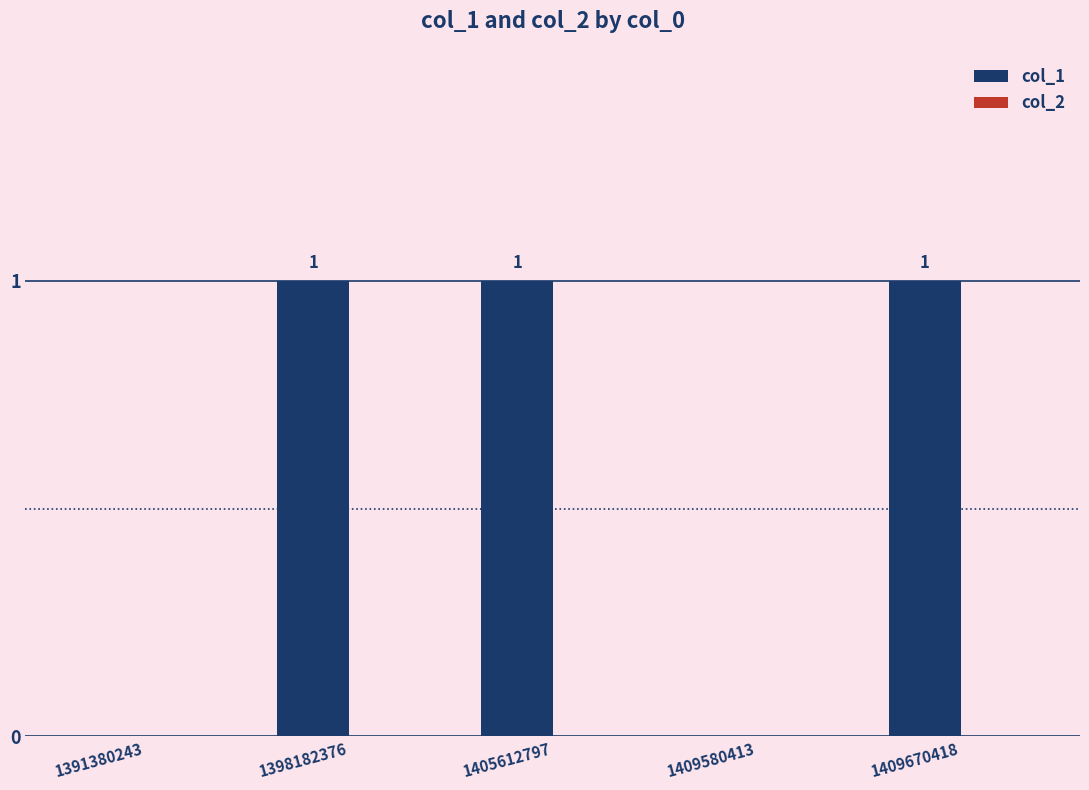

Is it true that the value at 1405612797 is 1?

True